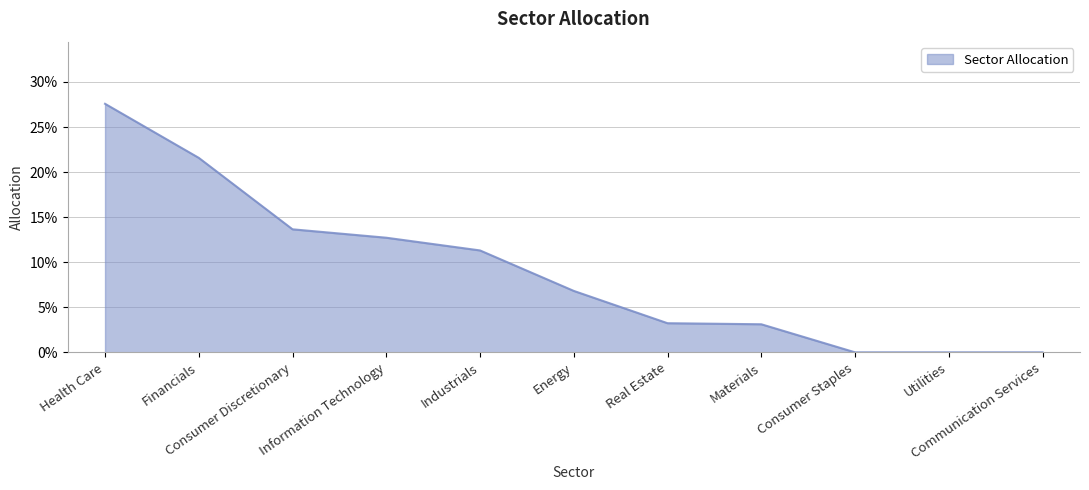

Which category has the lowest value across all series?

Consumer Staples